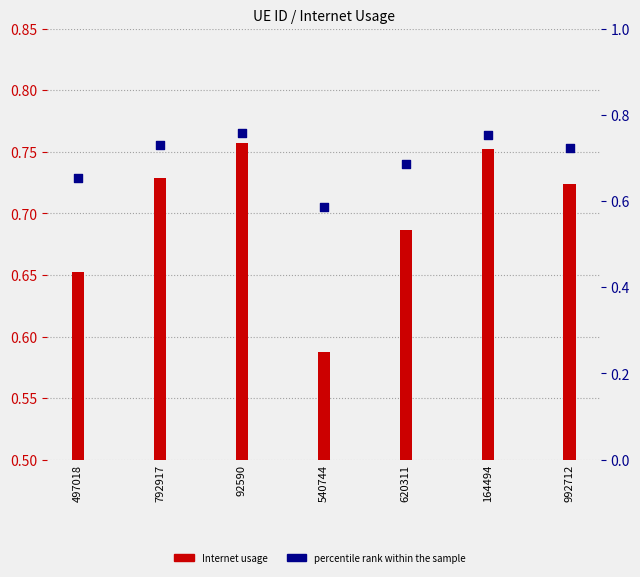

At how many categories does at least one series exceed 0?

7